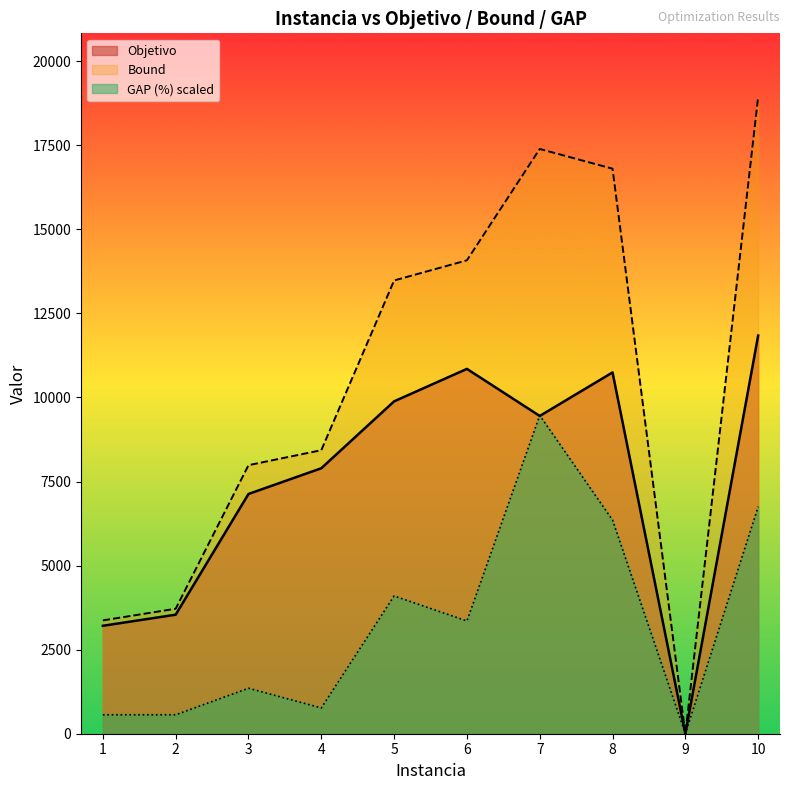

What is the highest value of the GAP (%) series?

9468.0